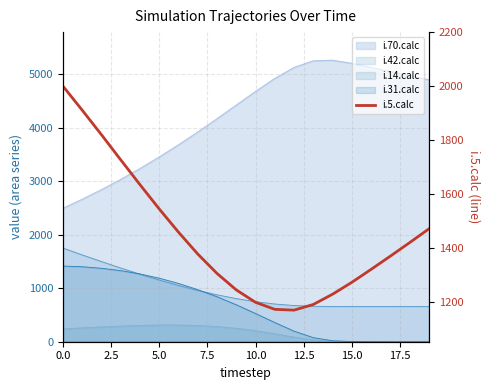

The value at 18 is 1420. True or false?

True